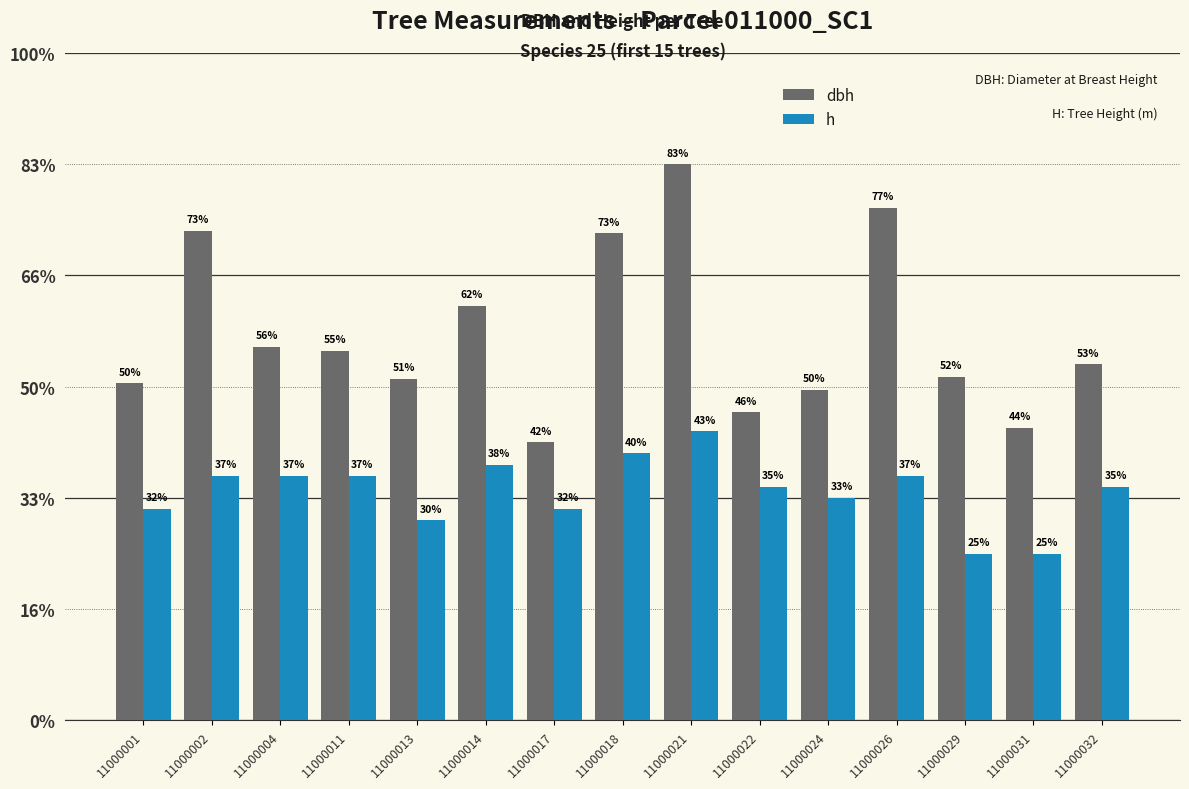

Reading left to right, what are all the values shown in this chart?

dbh: 15.2	22.0	16.8	16.6	15.3	18.6	12.5	21.9	25.0	13.8	14.8	23.1	15.4	13.2	16.0
h: 9.5	11.0	11.0	11.0	9.0	11.5	9.5	12.0	13.0	10.5	10.0	11.0	7.5	7.5	10.5